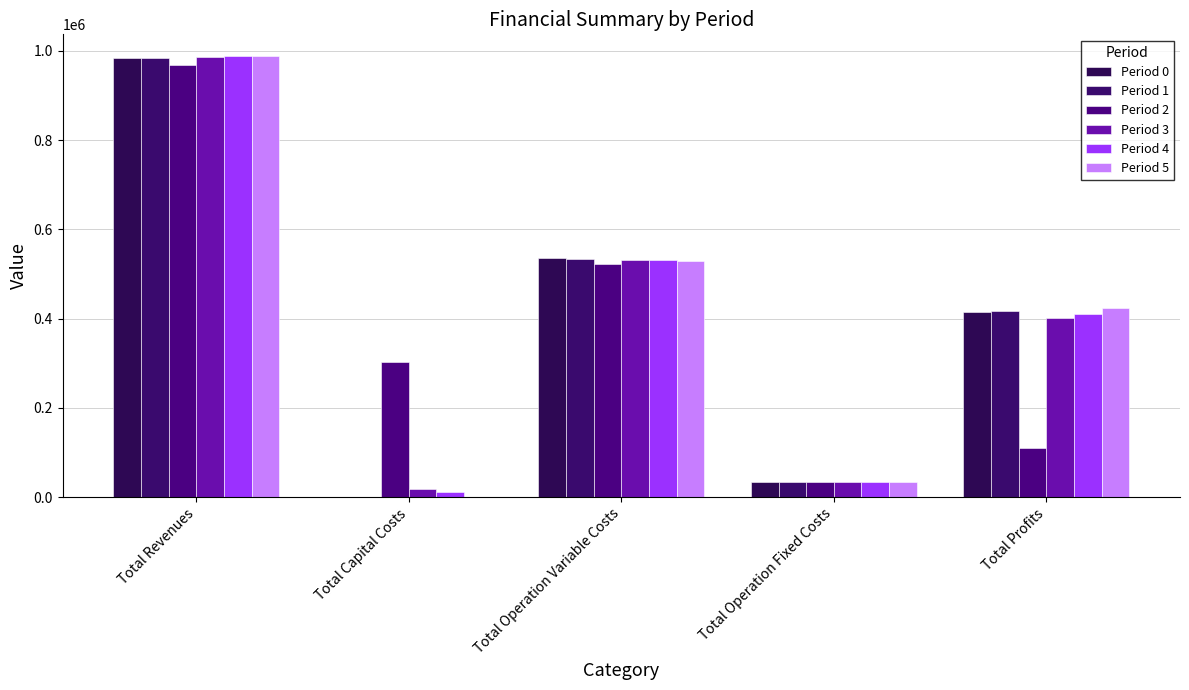

Between Total Capital Costs and Total Operation Fixed Costs, which series saw the biggest shift?

Period 2